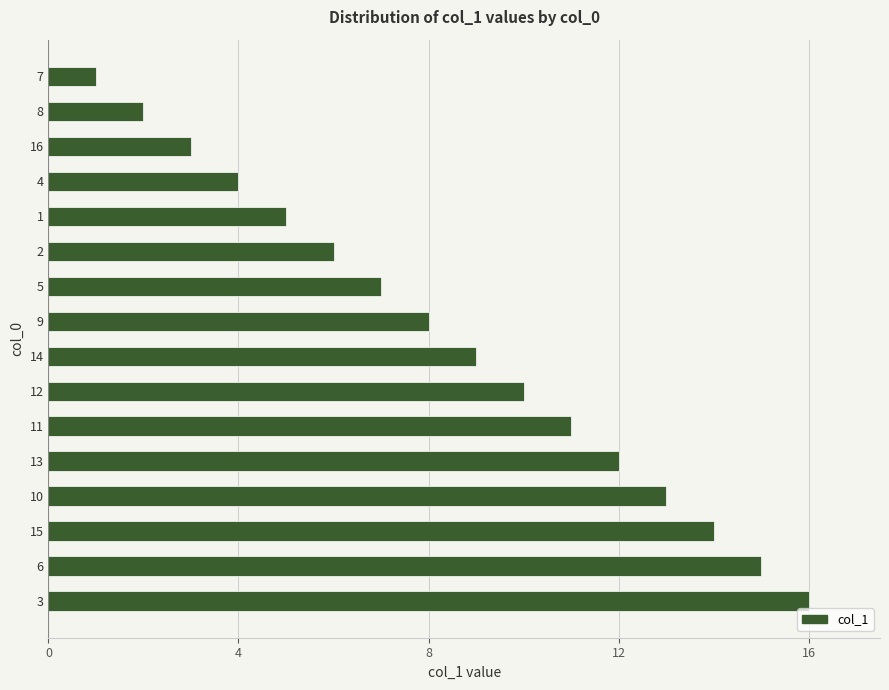

Rank the categories by value from highest to lowest.

3, 6, 15, 10, 13, 11, 12, 14, 9, 5, 2, 1, 4, 16, 8, 7